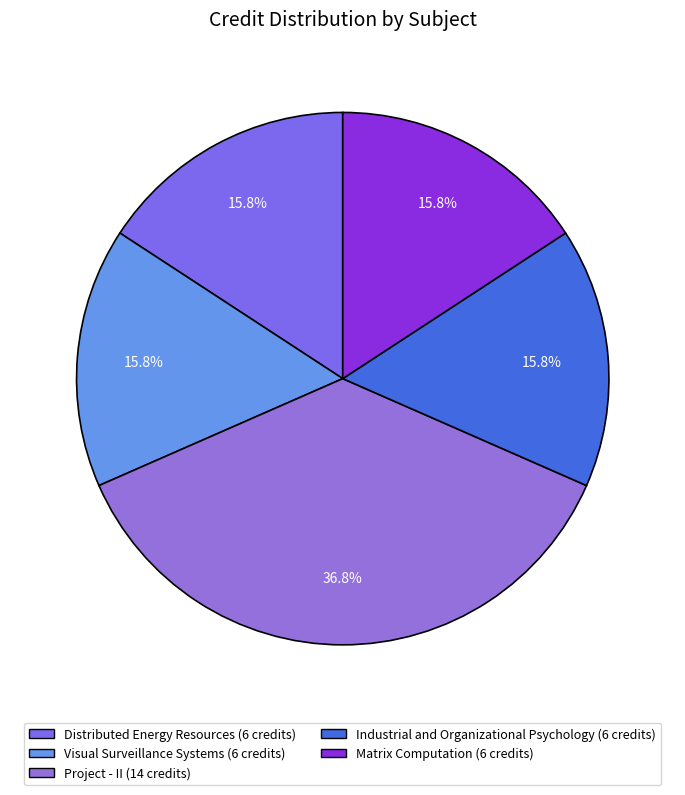

Which slice is the smallest?

Distributed Energy Resources